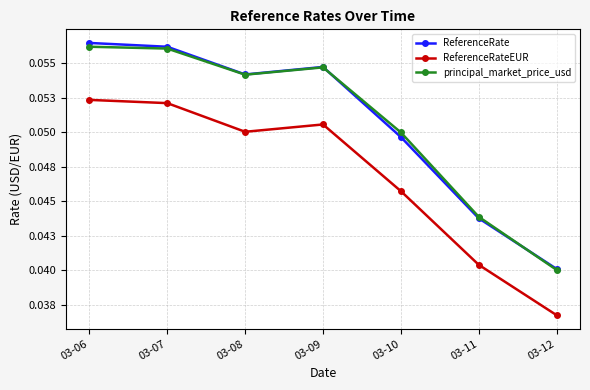

What are all the series names shown in the legend?

ReferenceRate, ReferenceRateEUR, principal_market_price_usd